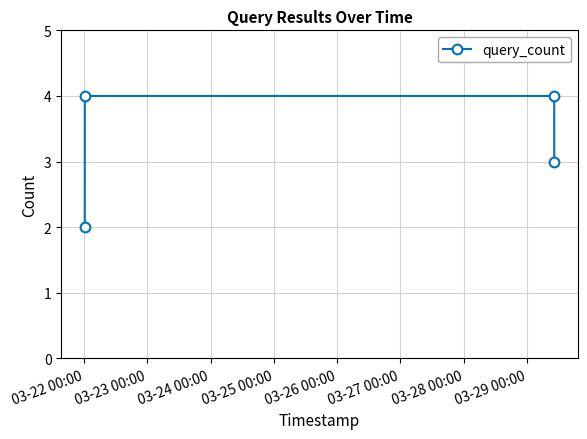

What is the value of the 1st point from the left?

2